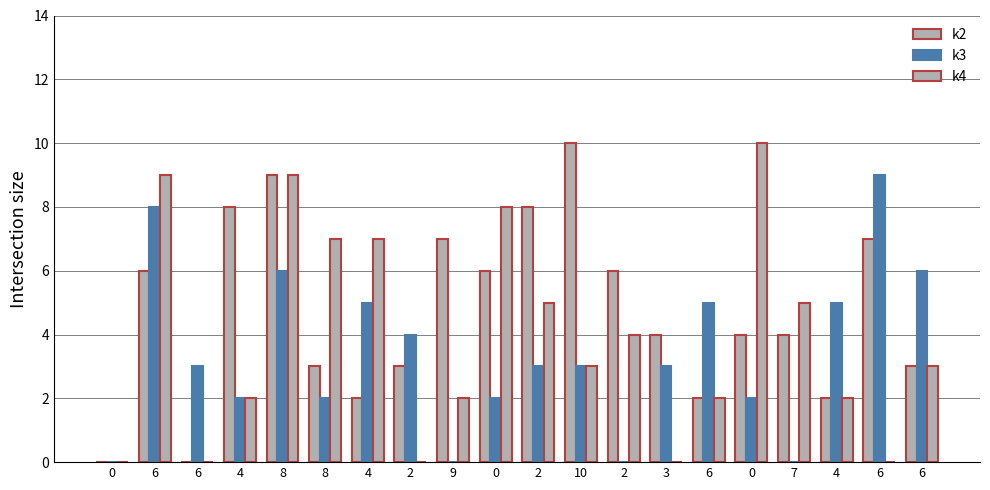

Are the bars horizontal?

No